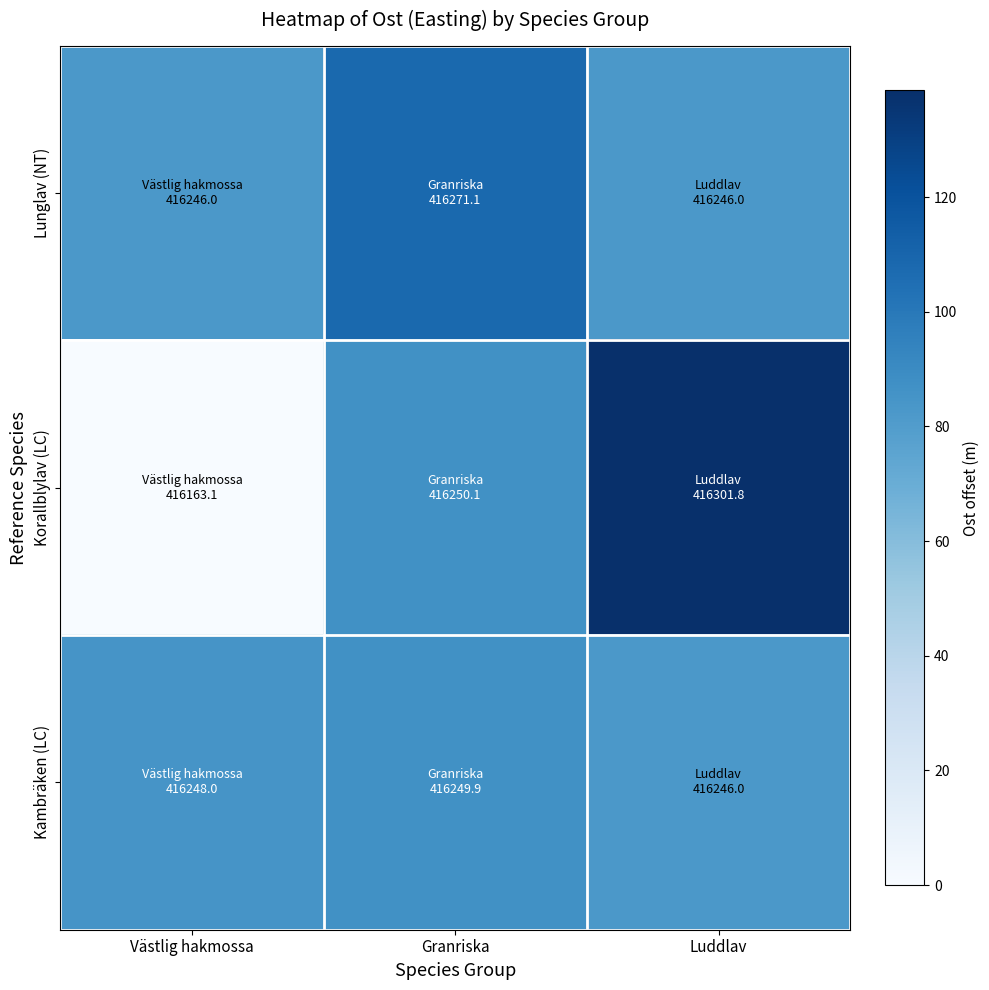

How many distinct data groups are displayed?

3